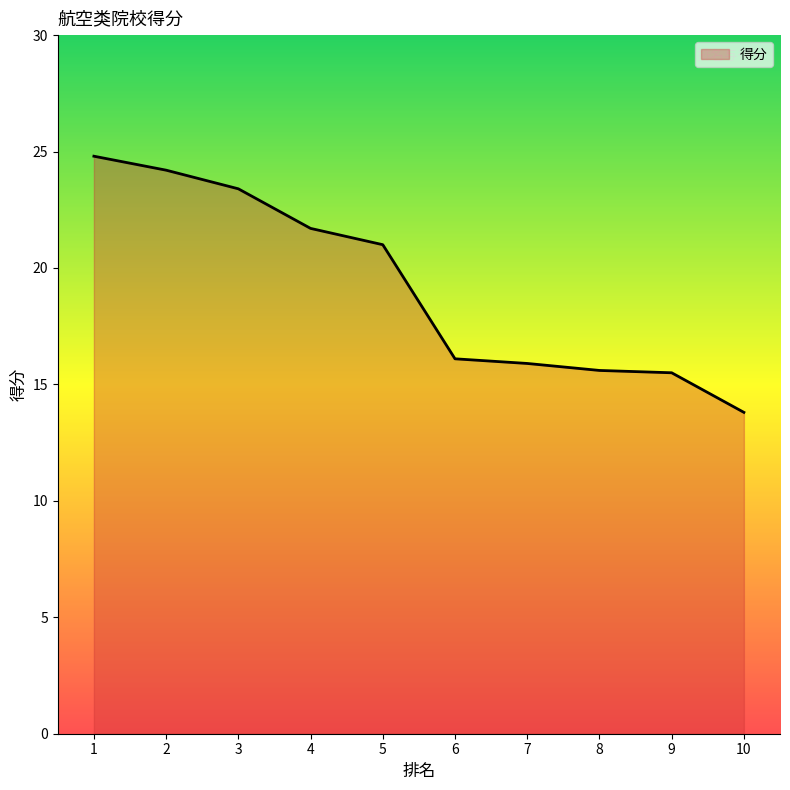

What is the difference between the maximum and minimum values?

11.0